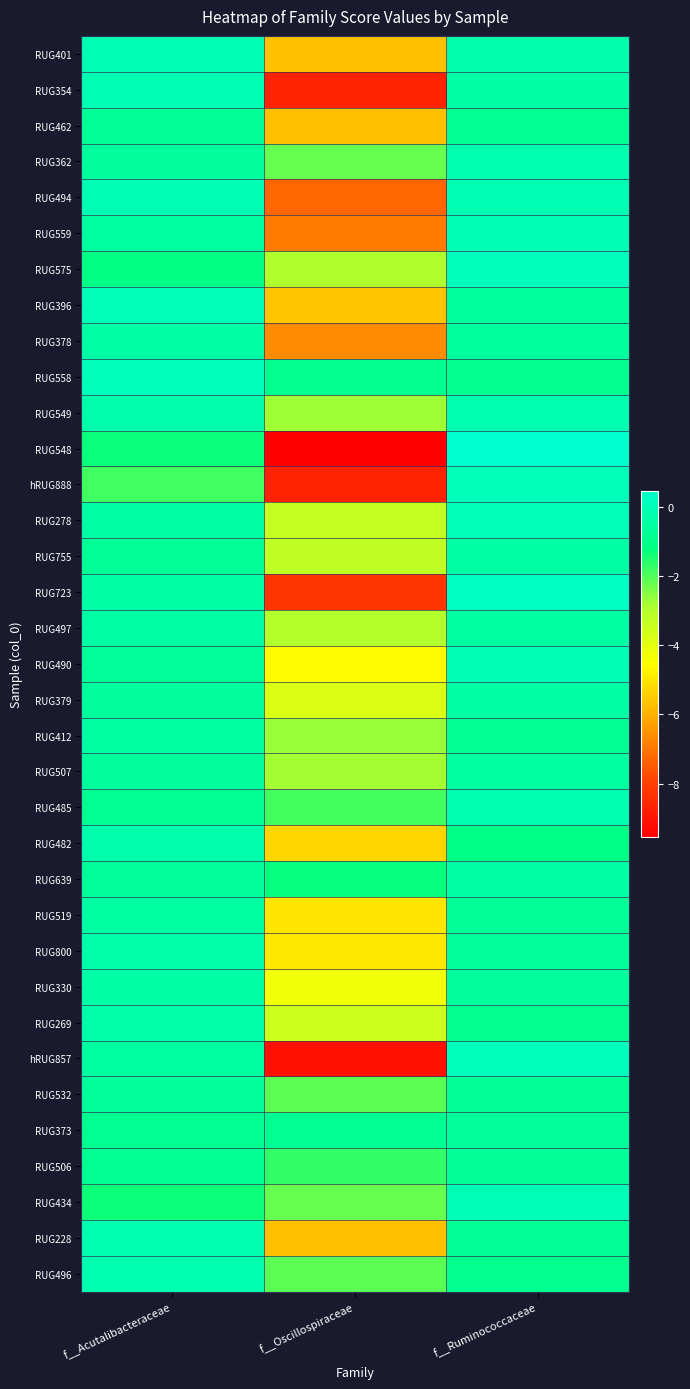

Which series has the largest total across all categories?

RUG558